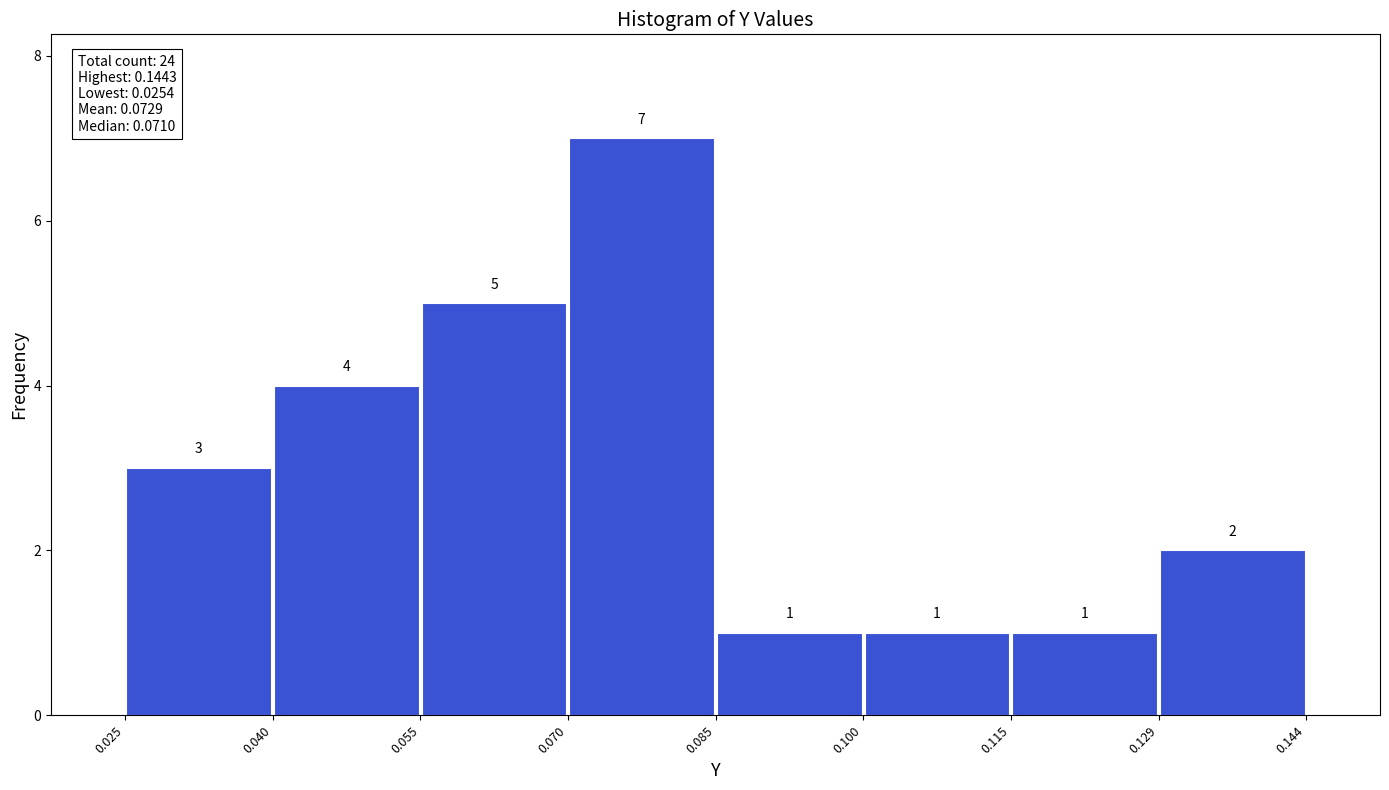

Which range on the x-axis has the tallest bar?

0.070 to 0.085